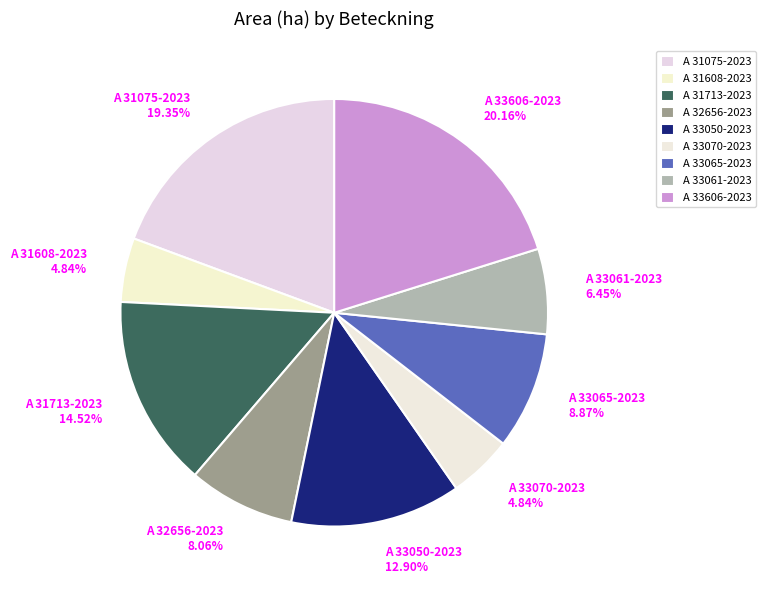

Is there any slice that represents more than half of the pie?

No